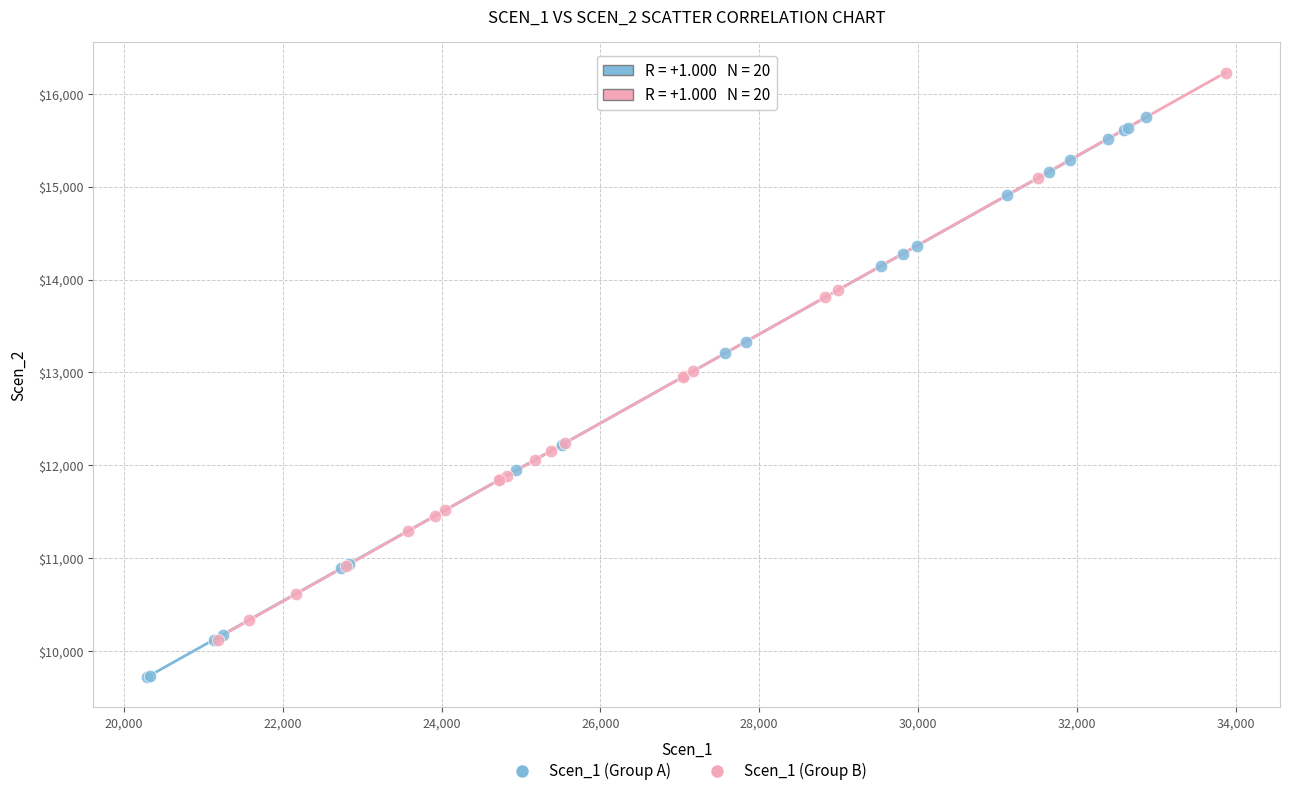

Which series contains the highest Y value?

Scen_1 (Group B)